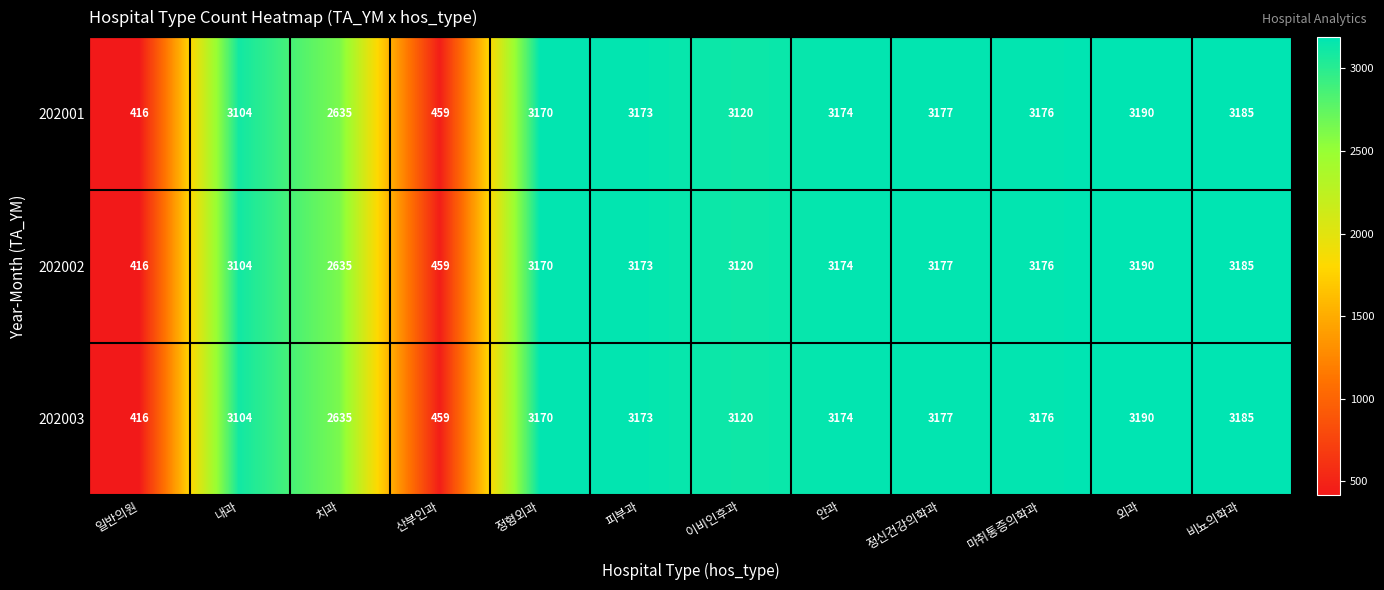

The 202002 series shows 1948 at 안과. True or false?

False